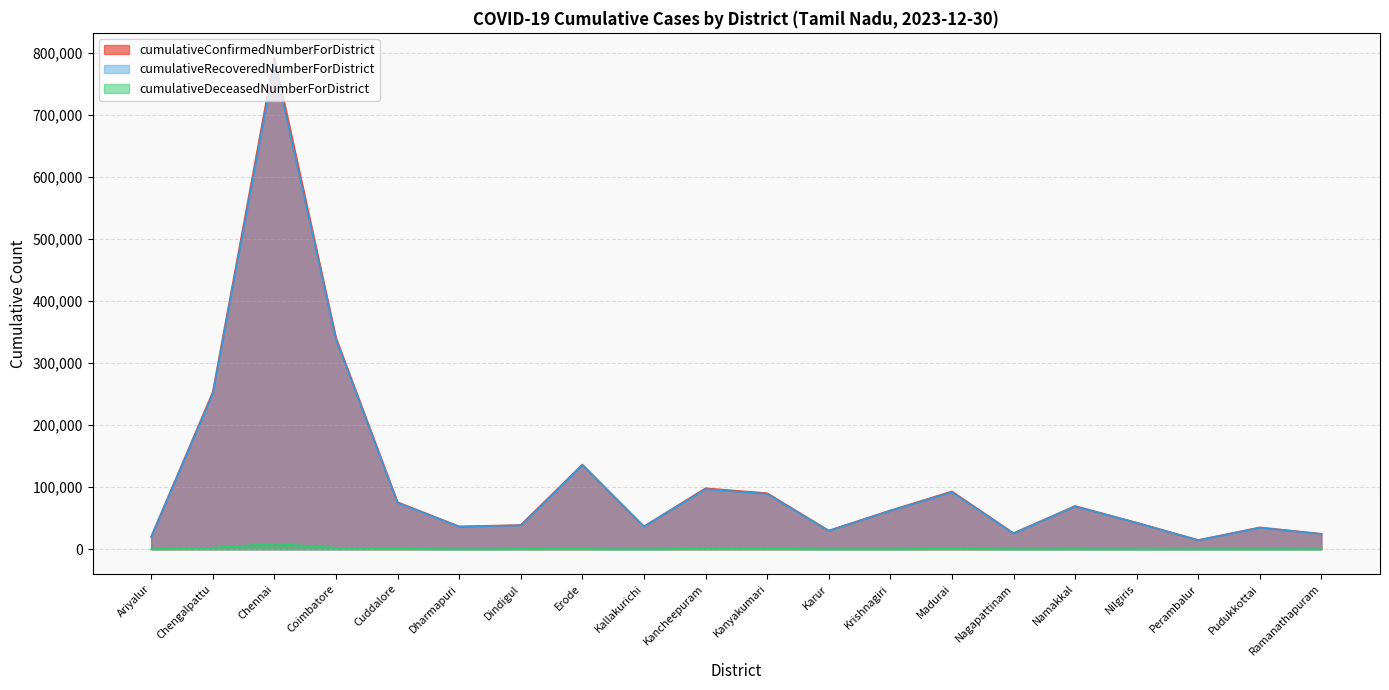

Reading left to right, what are all the values shown in this chart?

cumulativeConfirmedNumberForDistrict: 20271	253371	792611	340949	75986	36861	39215	136564	36951	98386	90464	30282	62662	93307	26066	69817	42937	14968	35314	25028
cumulativeDeceasedNumberForDistrict: 267	2661	9070	2618	896	283	665	734	215	1303	1086	372	372	1236	375	534	226	249	426	369
cumulativeRecoveredNumberForDistrict: 19993	250605	783156	338238	75032	36568	38523	135753	36732	97070	89304	29894	62193	92024	25685	69254	42694	14684	34866	24637